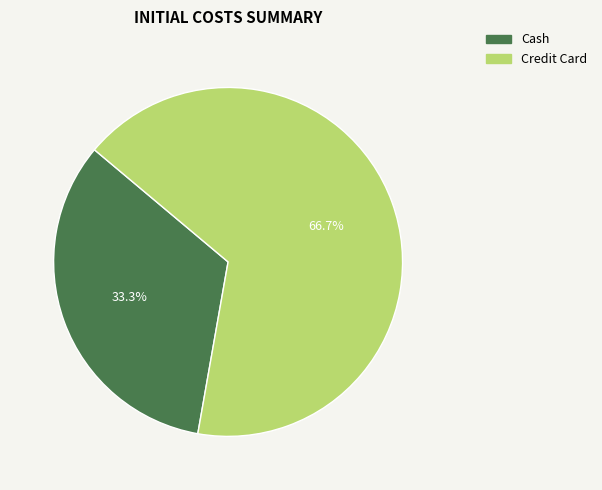

How many segments does this pie chart have?

2